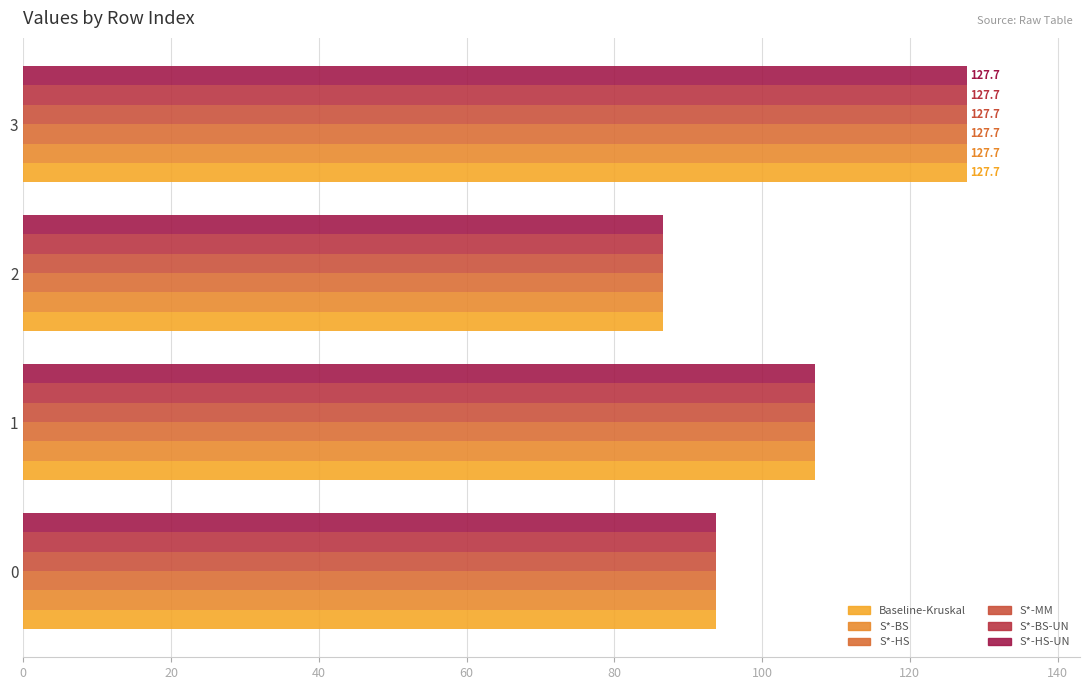

What are all the series names shown in the legend?

Baseline-Kruskal, S*-BS, S*-HS, S*-MM, S*-BS-UN, S*-HS-UN